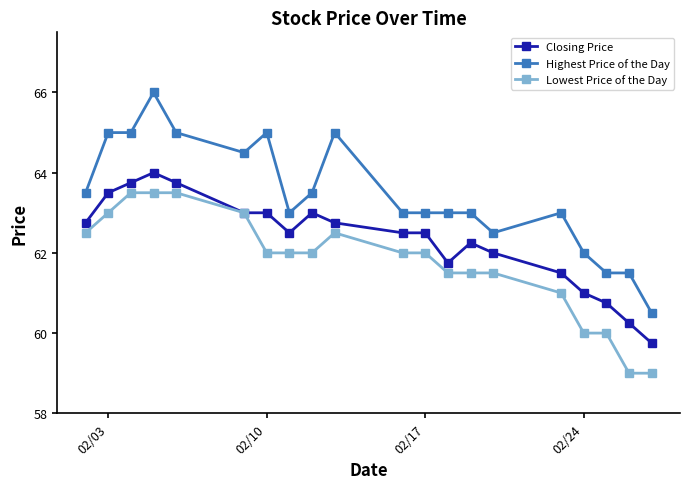

Which series has the largest total across all categories?

Highest Price of the Day